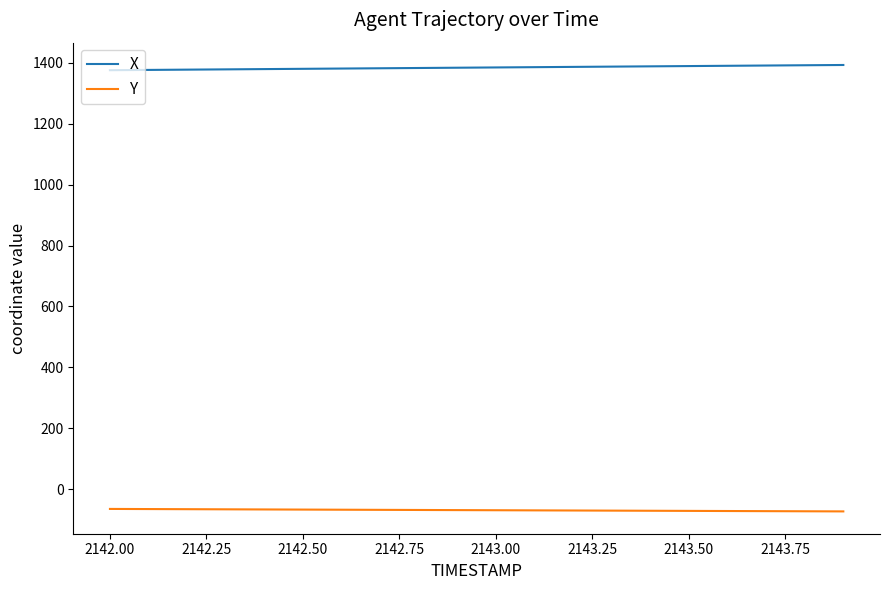

Which series has the largest total across all categories?

X